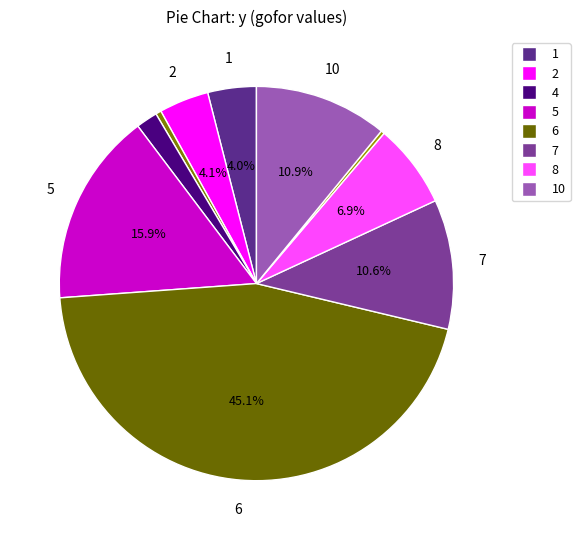

How many slices are in this pie chart?

10